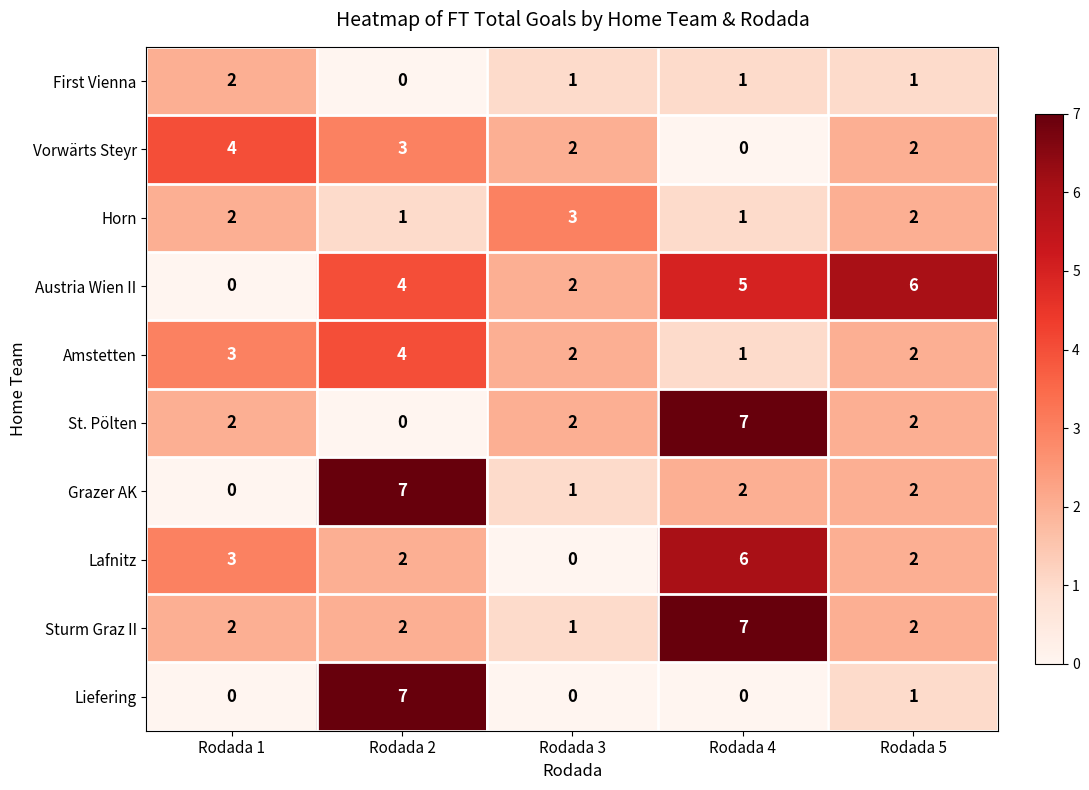

Which series has the largest total across all categories?

Austria Wien II